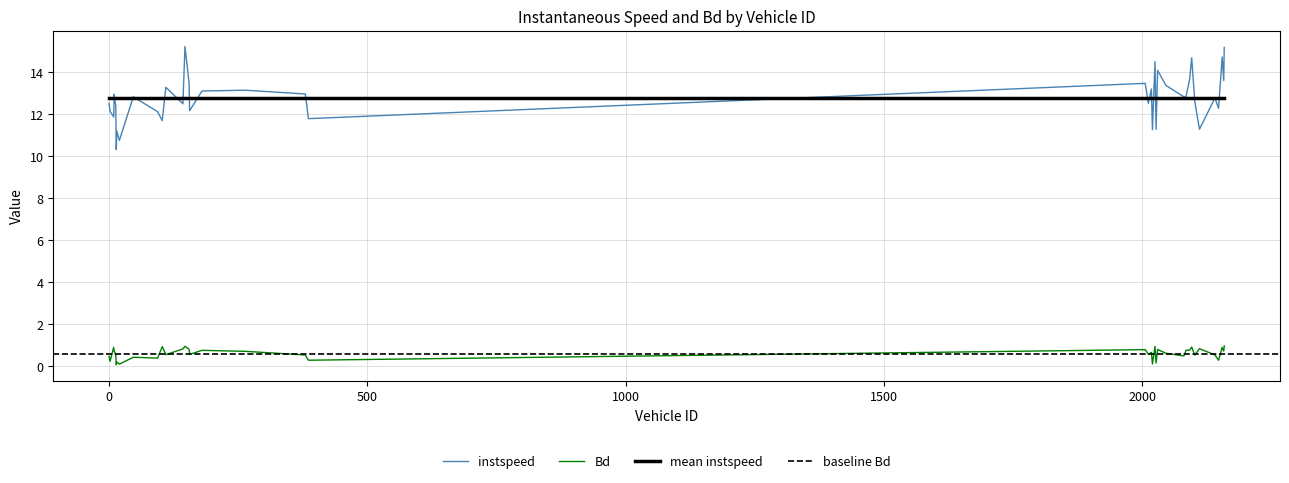

What is the difference between the second highest and minimum values in the instspeed series?

4.9